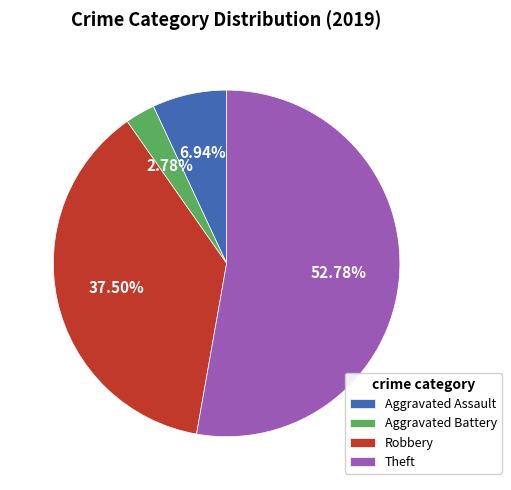

True or false: Aggravated Assault accounts for 7% of the total.

True